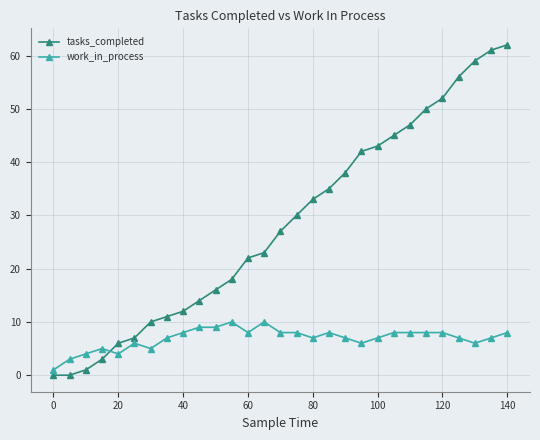

After their last crossing, which series has the higher values: tasks_completed or work_in_process?

tasks_completed